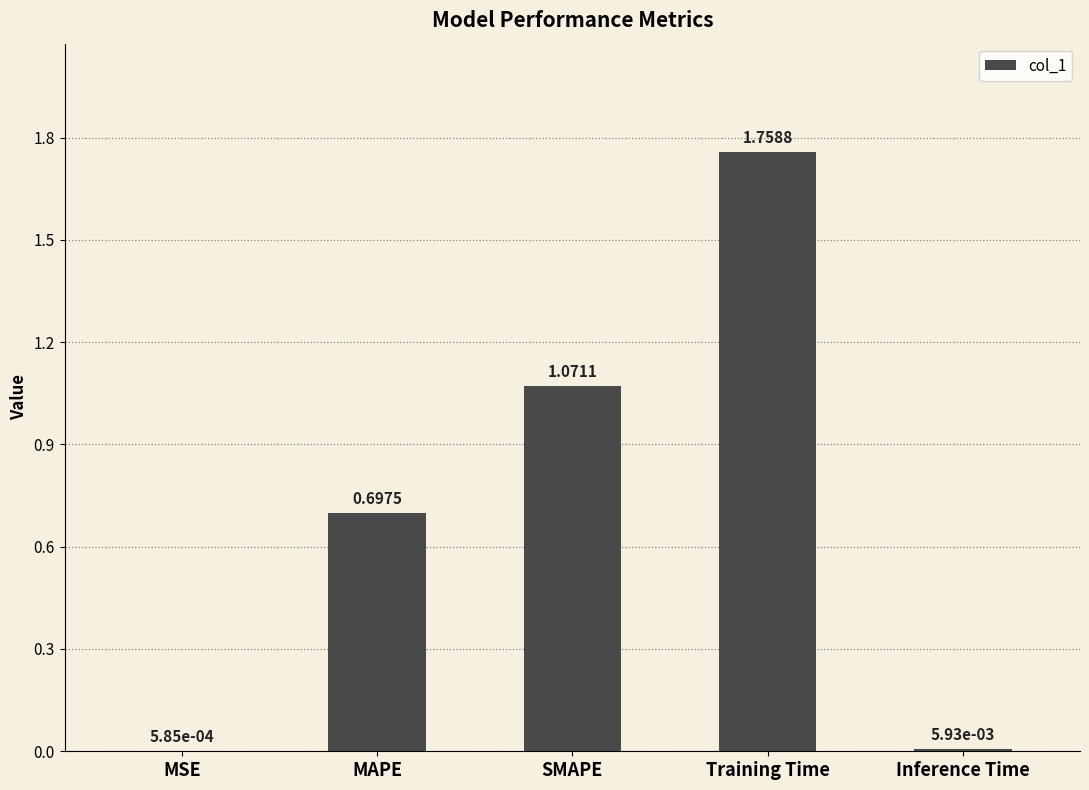

What is the sum of all values?

3.5